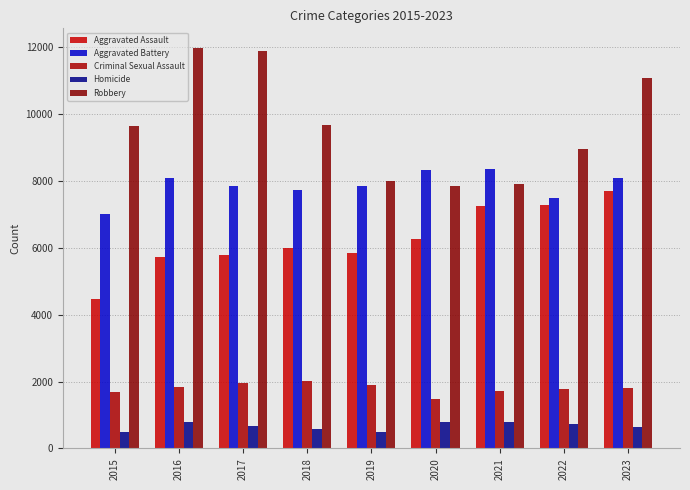

At which label is Aggravated Battery closest to 7683?

2018